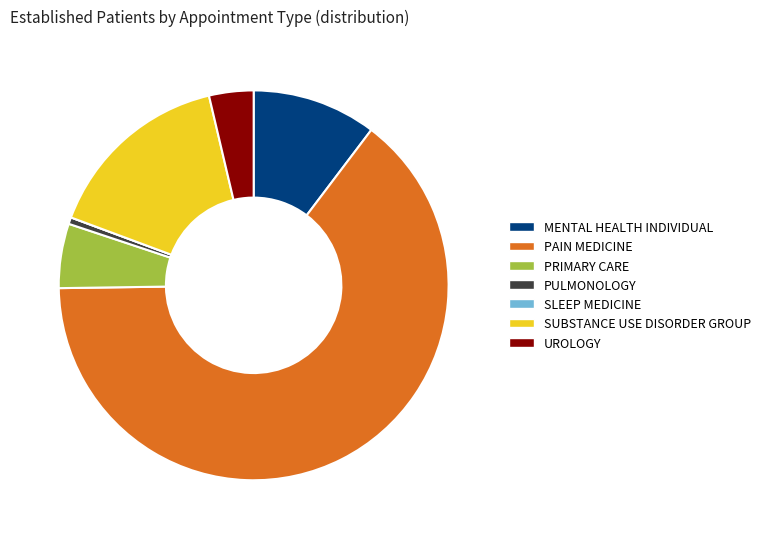

What is the ratio of the value at PAIN MEDICINE to the value at PRIMARY CARE?

12.1